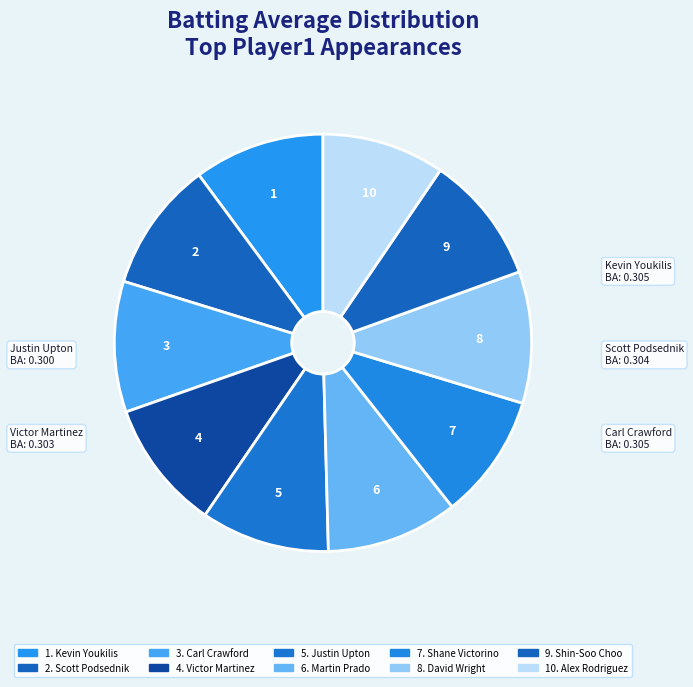

How many slices are in this pie chart?

10